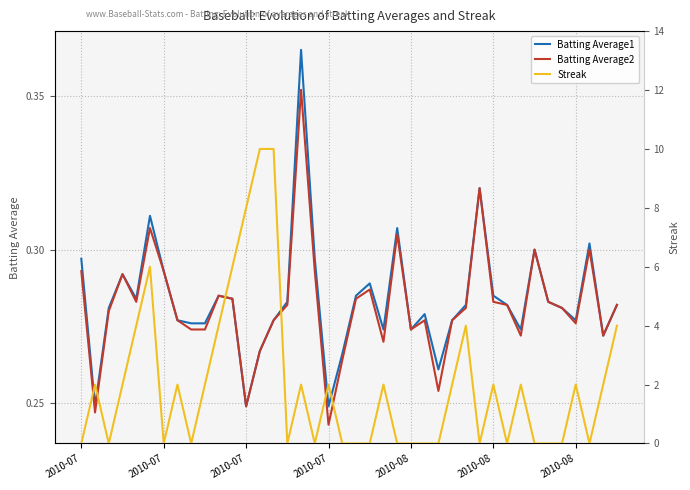

Which label corresponds to the smallest value in the chart?

2010-07